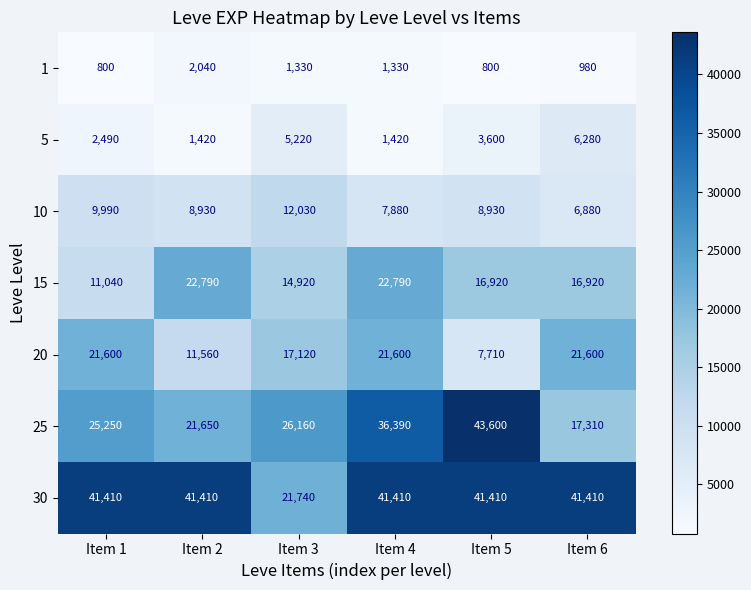

What is the sum of all 10 values?

54640